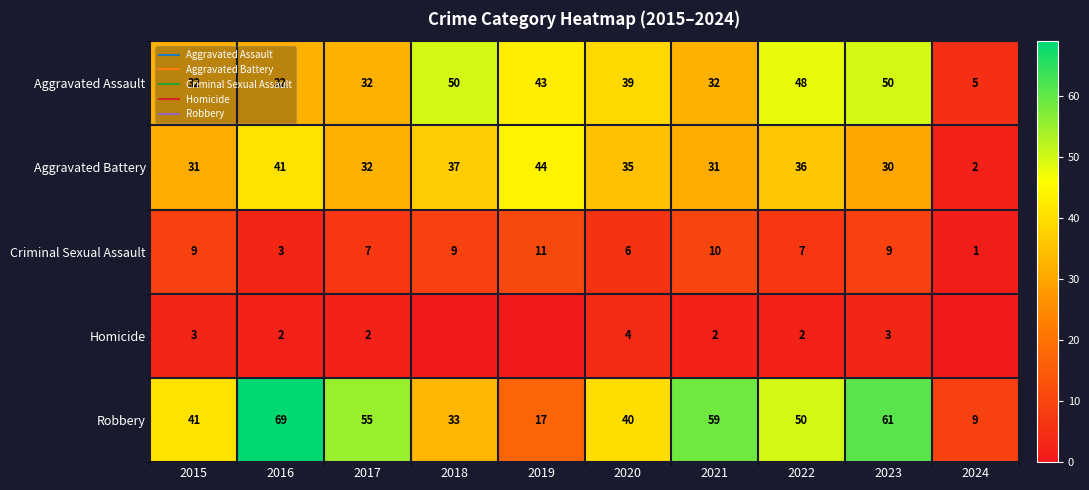

Count the Criminal Sexual Assault values in the range 6 to 9.

6